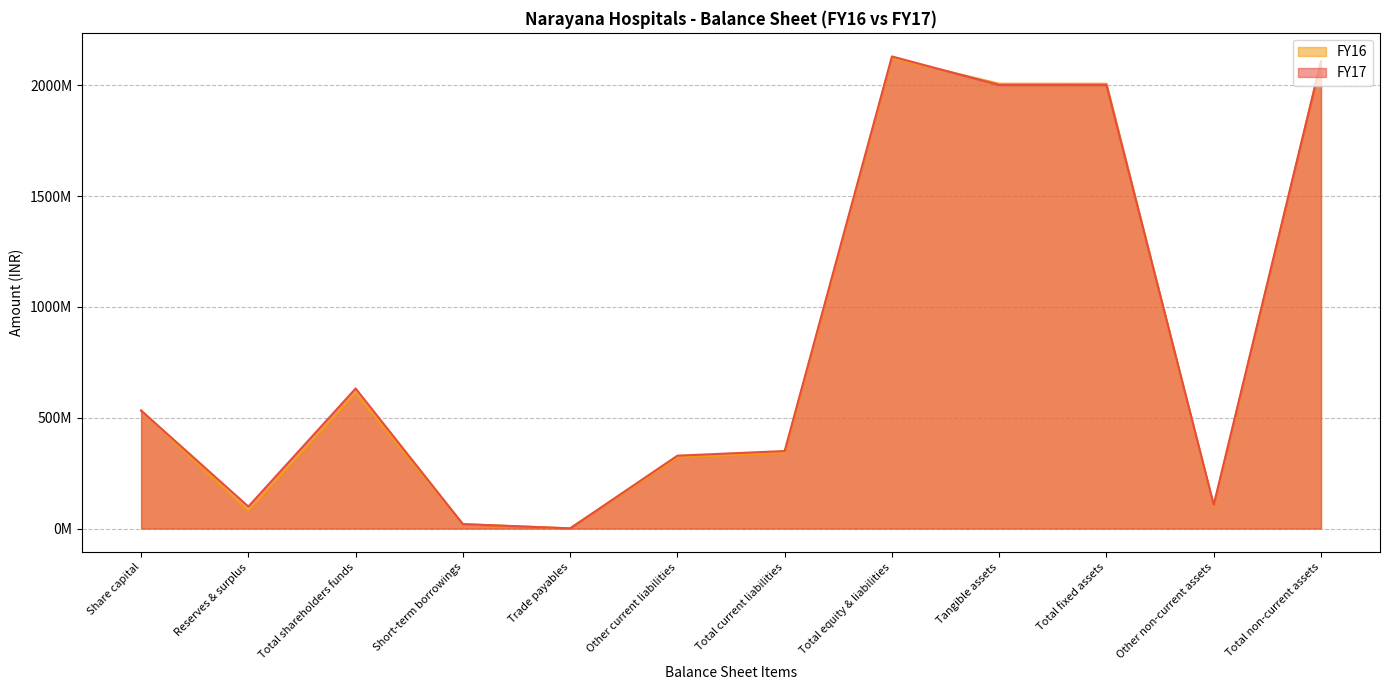

Between which two adjacent categories do FY17 and FY16 first intersect?

Total equity & liabilities and Tangible assets